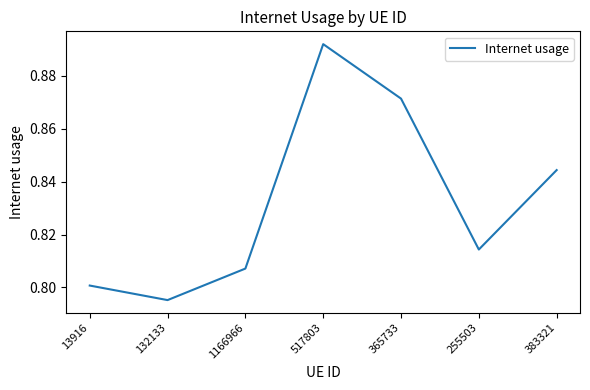

At which category does the chart reach its peak across all series?

517803